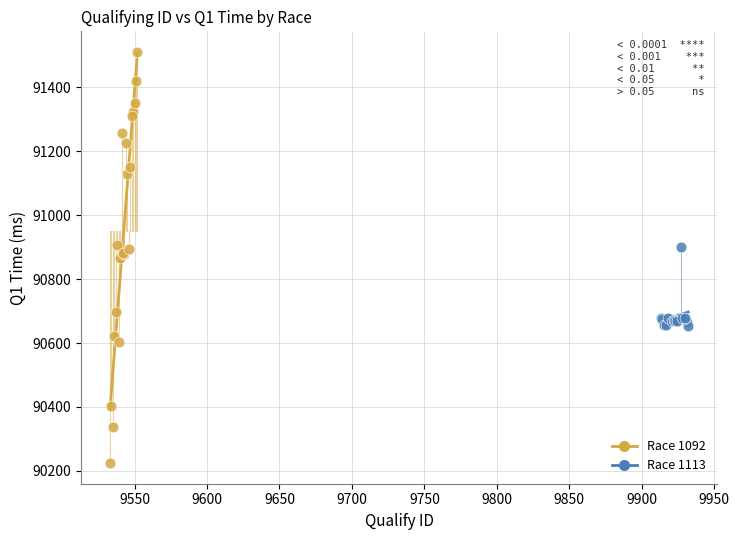

Which series has the largest Y range (max minus min)?

Race 1092